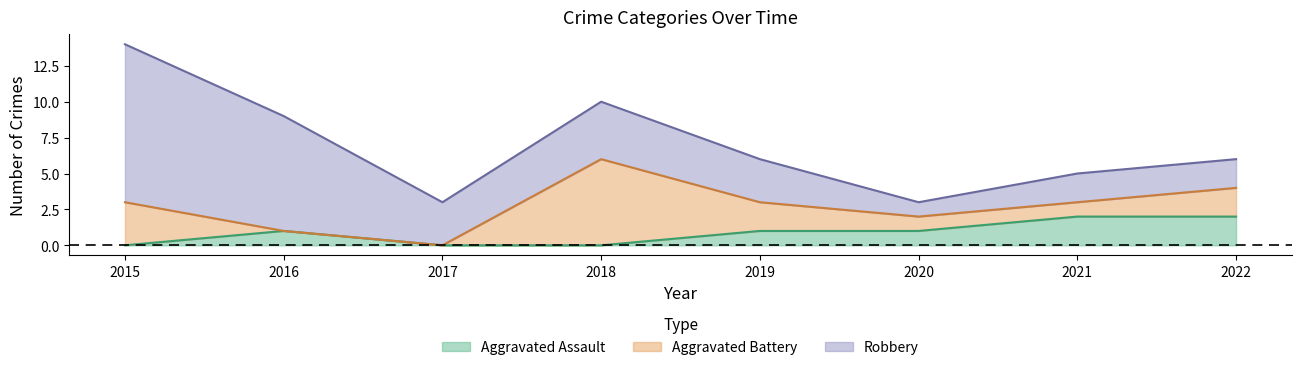

The value of Aggravated Assault at 2018 is 0. True or false?

True